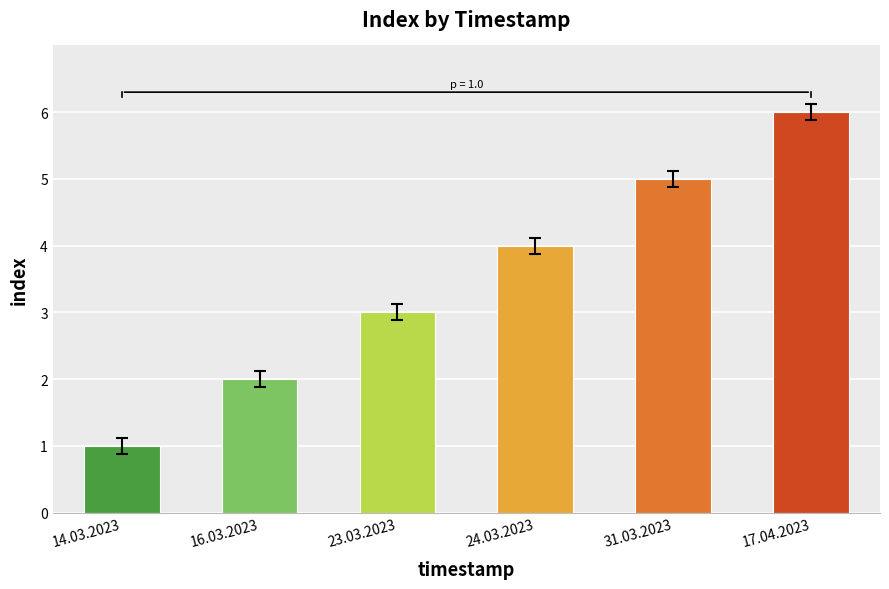

What is the change in value from 24.03.2023 to 17.04.2023?

+2